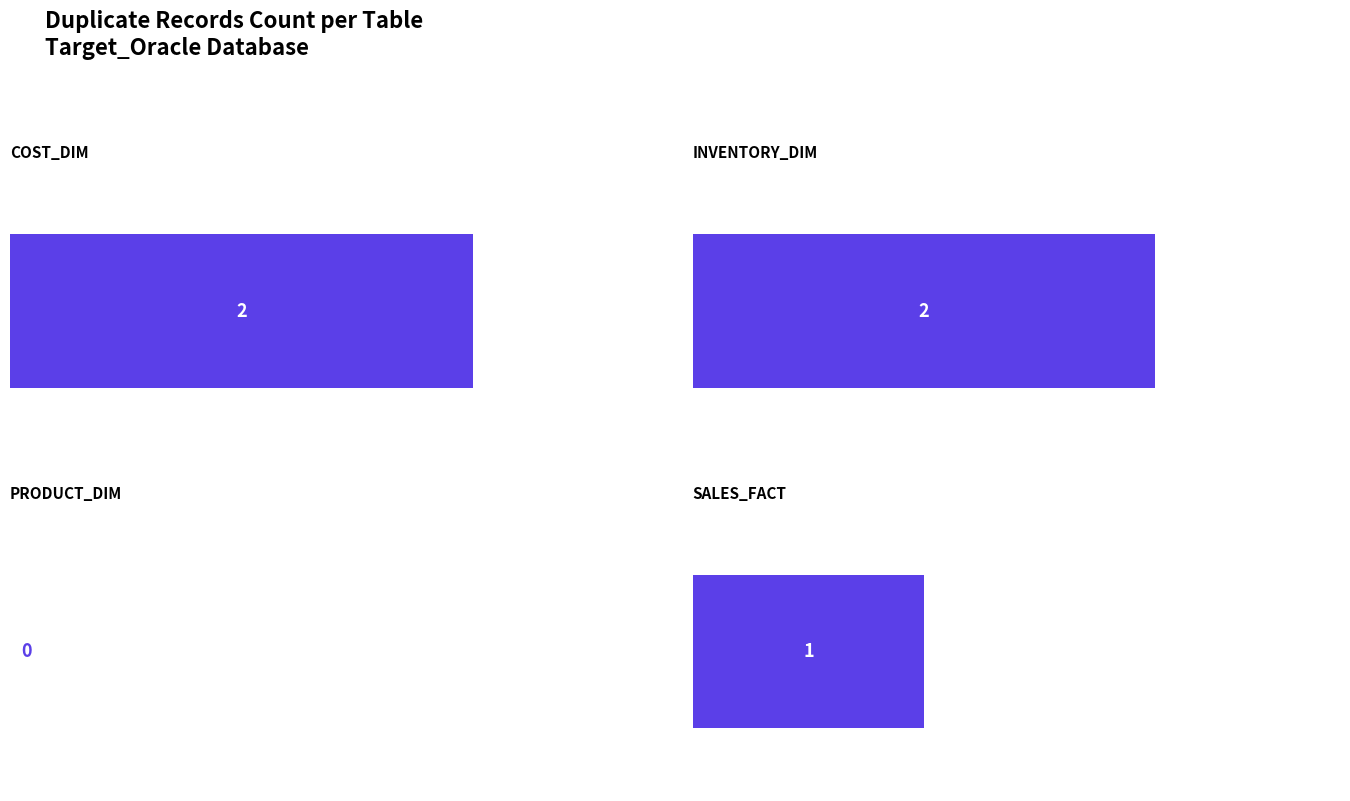

What is the label of the 2nd bar from the right?

product_dim